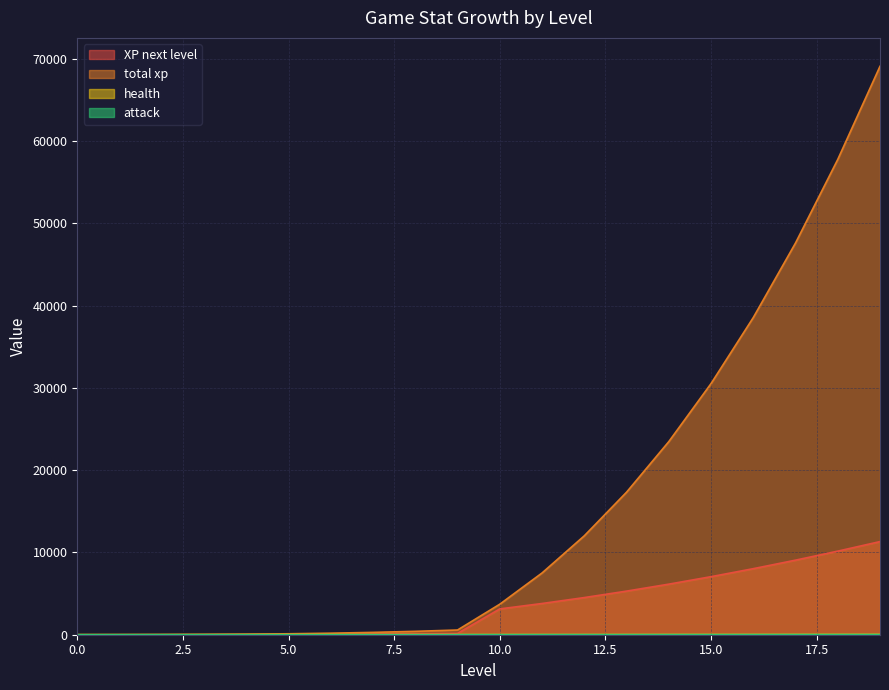

Is the value of attack at 13 greater than the value of XP next level at 2?

Yes